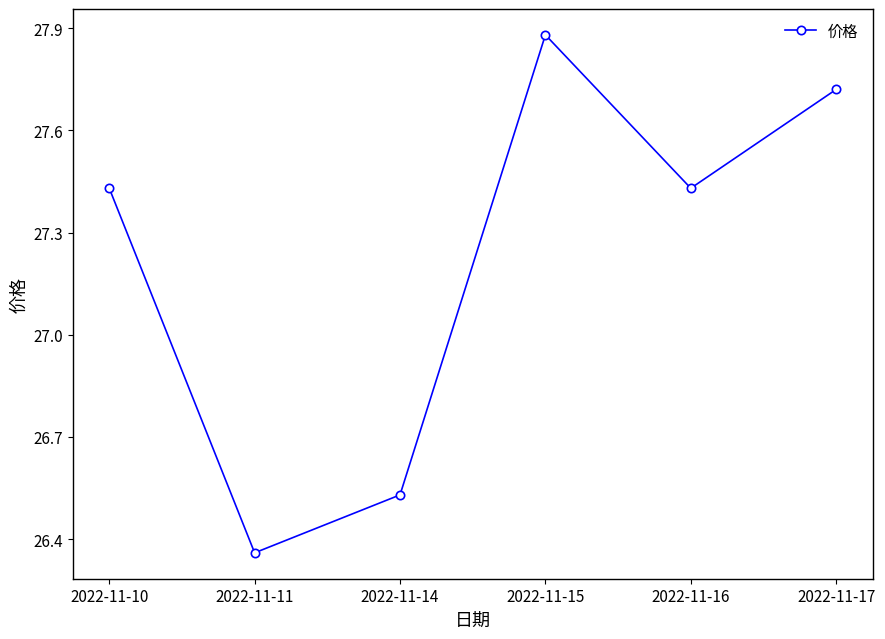

At which category does the chart reach its minimum across all series?

2022-11-11